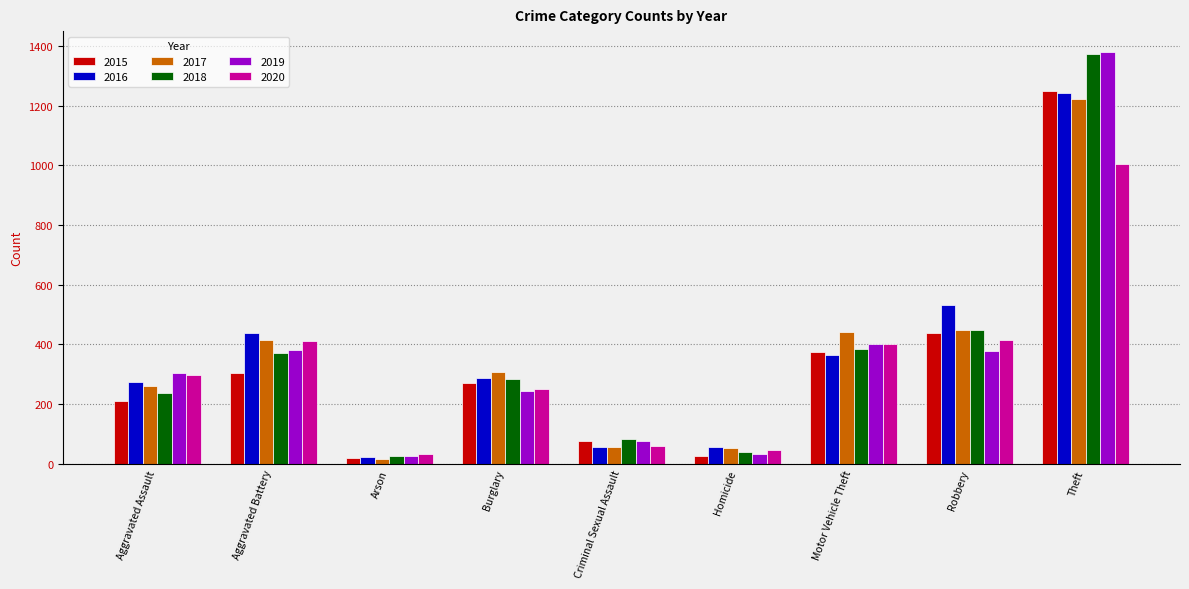

What is the spread (max minus min) of values at Aggravated Assault?

94